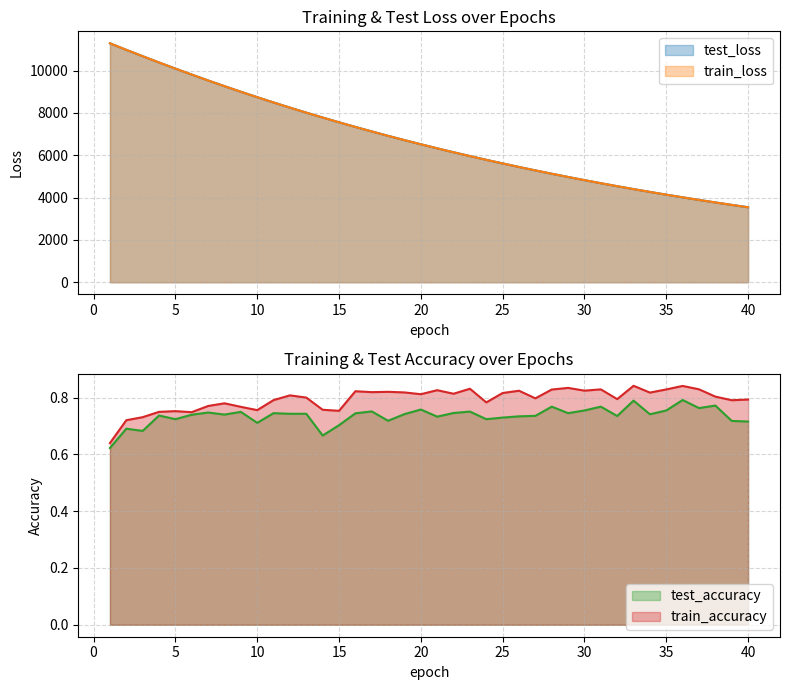

What is the difference between the maximum and minimum values in the test_accuracy series?

0.2